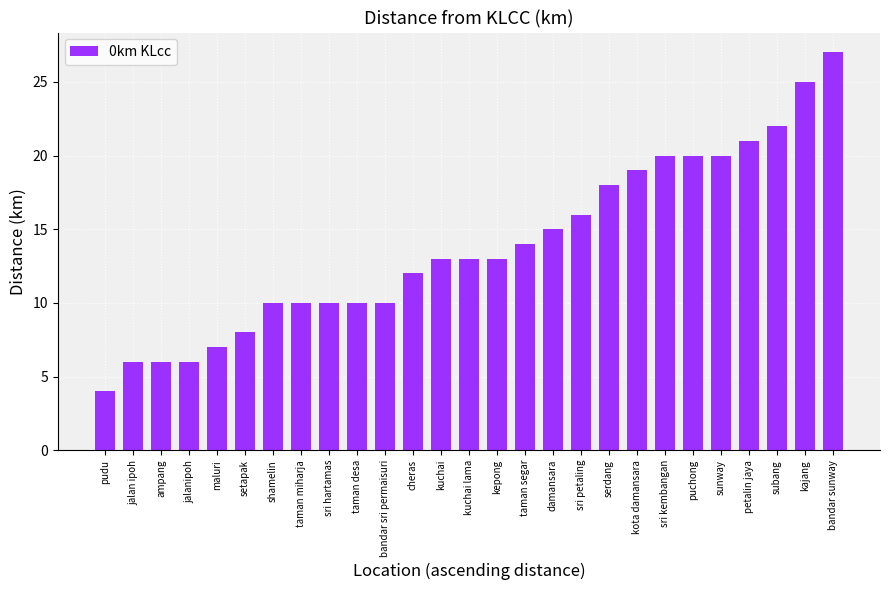

What is the sum of all values?

375